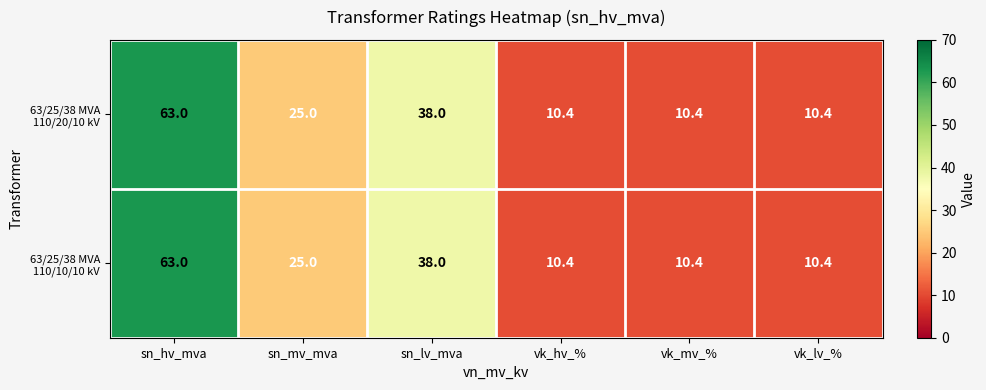

What is the greatest value displayed?

63.0